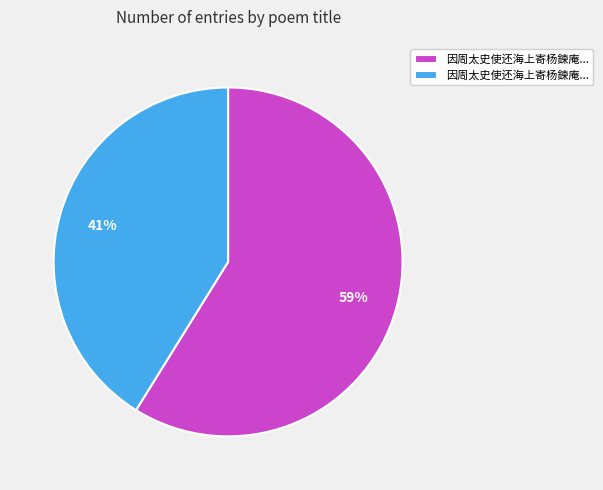

Is there a majority slice in this chart?

Yes